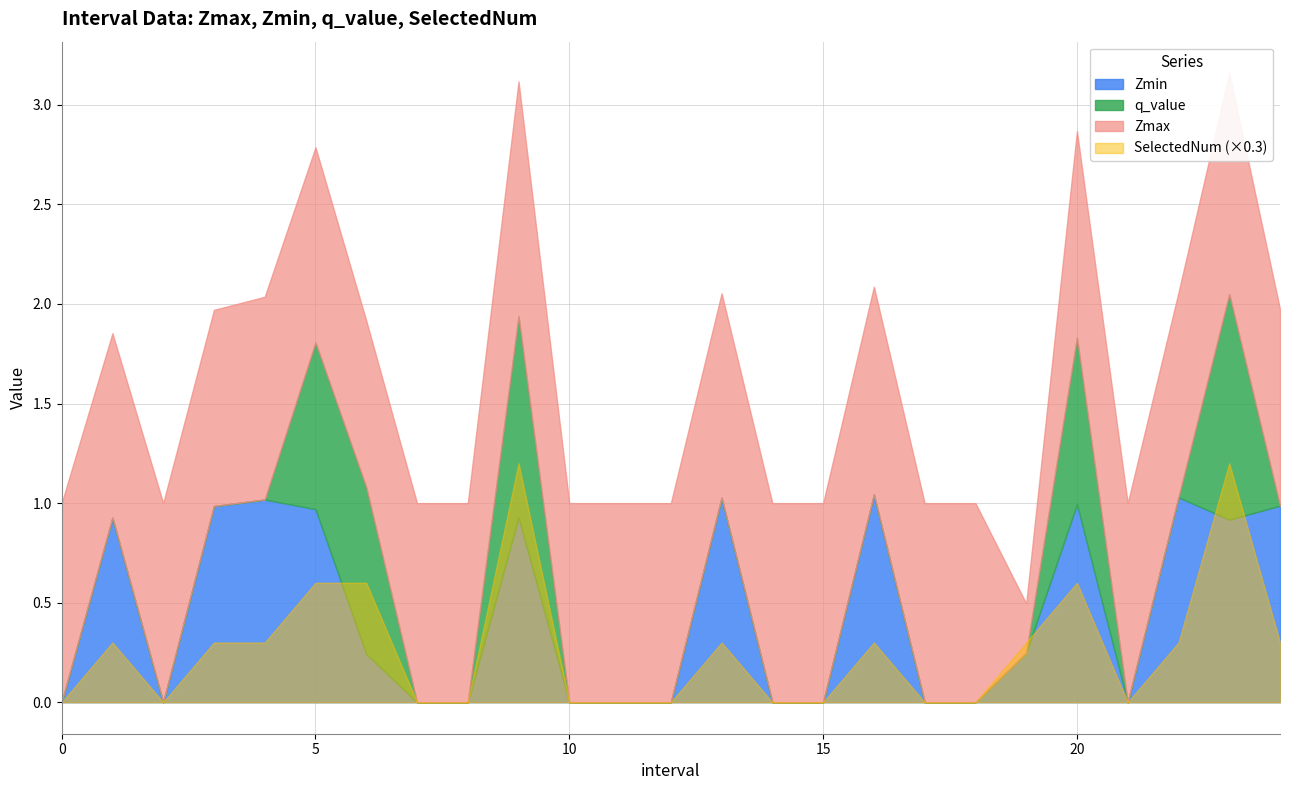

How many values in the SelectedNum series exceed 1?

5